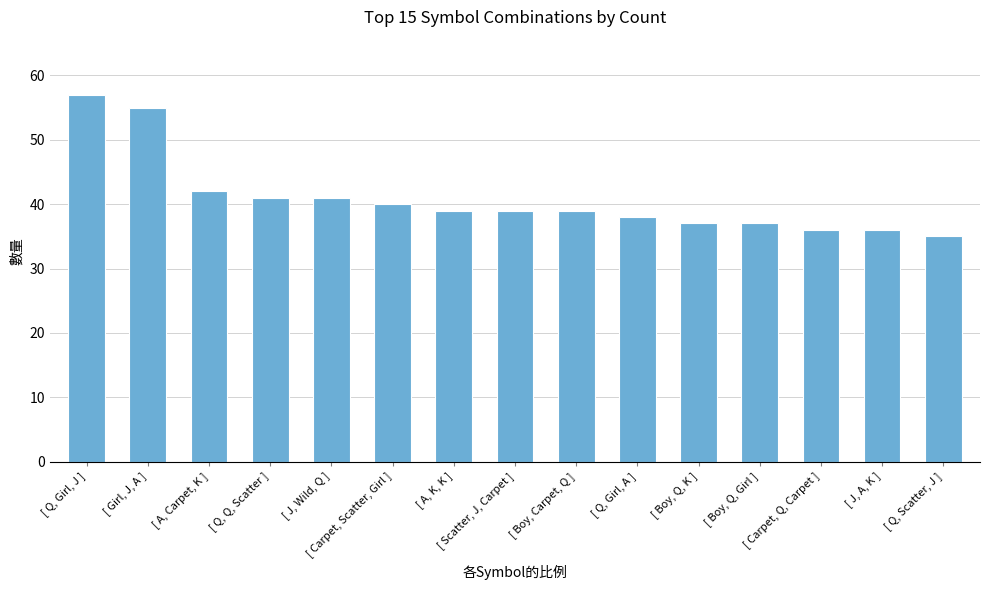

Are the bars grouped side by side (vs. stacked)?

No